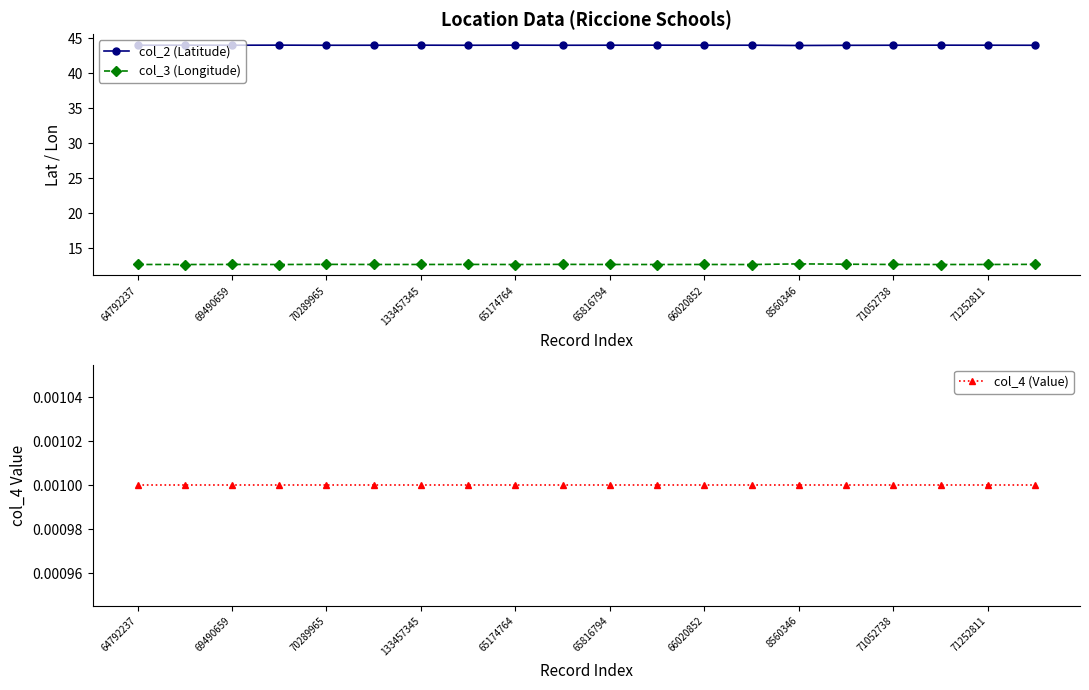

True or false: col_3 (Longitude) and col_2 (Latitude) cross at least once.

False